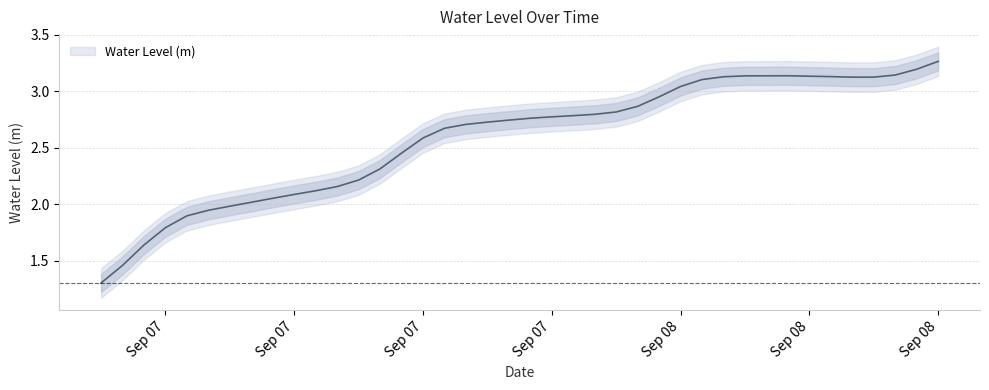

True or false: the data has more than 2 interior local peaks.

False